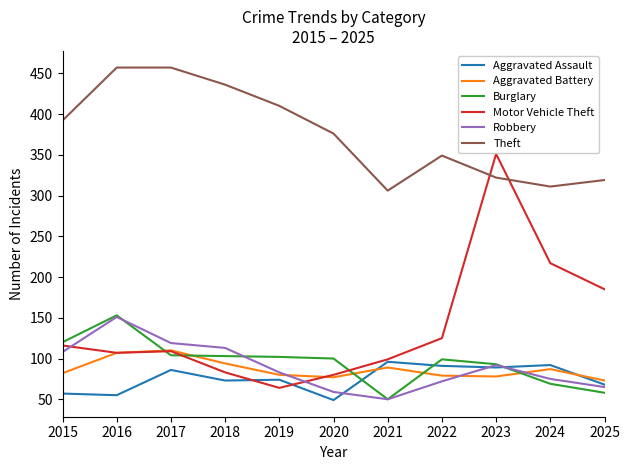

At how many categories does at least one series exceed 371?

6